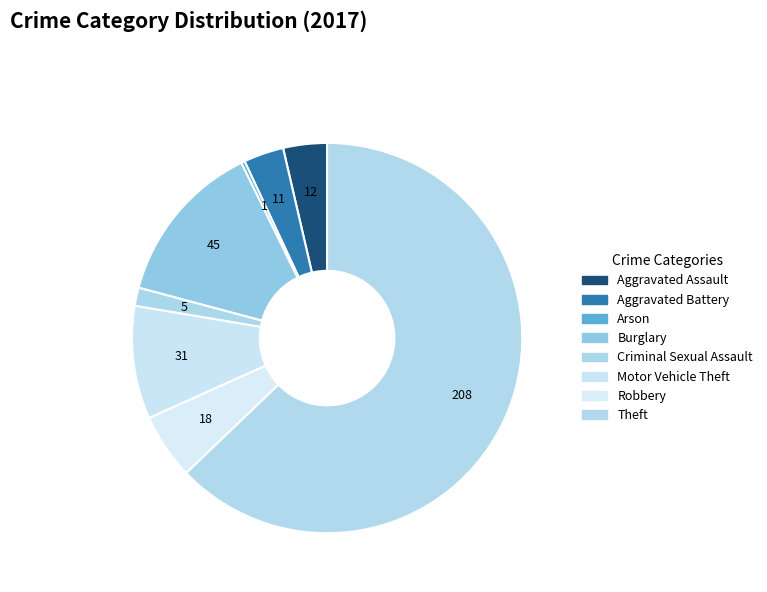

Combined, what portion of the pie is Robbery and Aggravated Battery?

8.8%